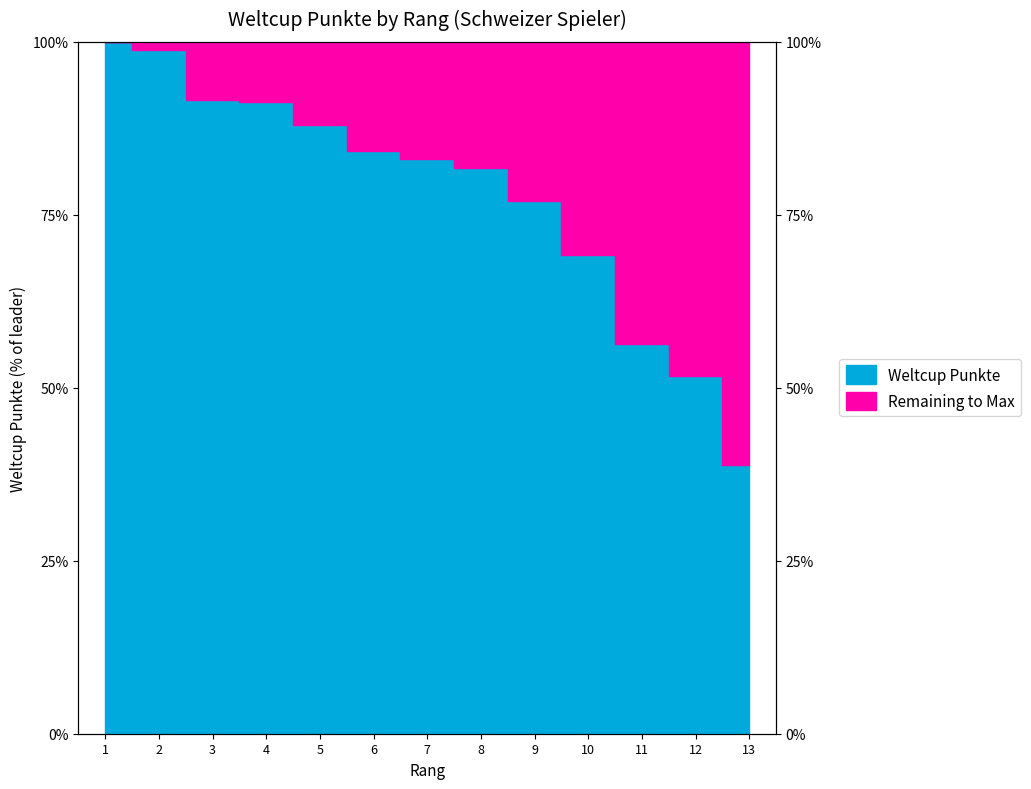

List the labels in order of value, largest first.

1, 2, 3, 4, 5, 6, 7, 8, 9, 10, 11, 12, 13